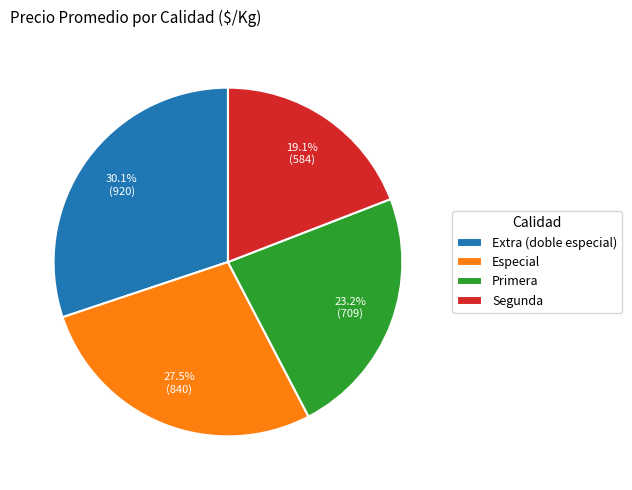

True or false: Primera accounts for 16% of the total.

False